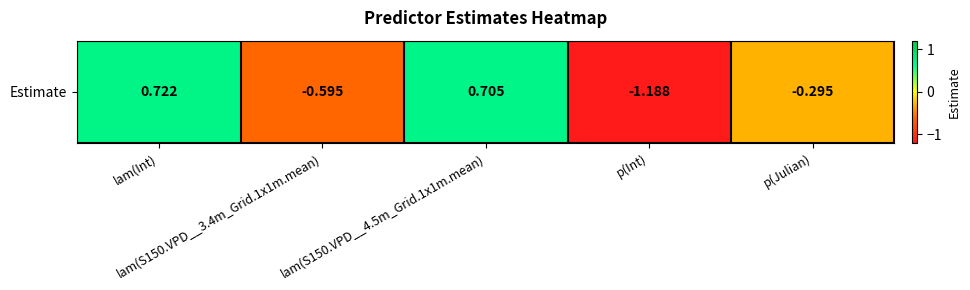

Count the number of data series in this chart.

1